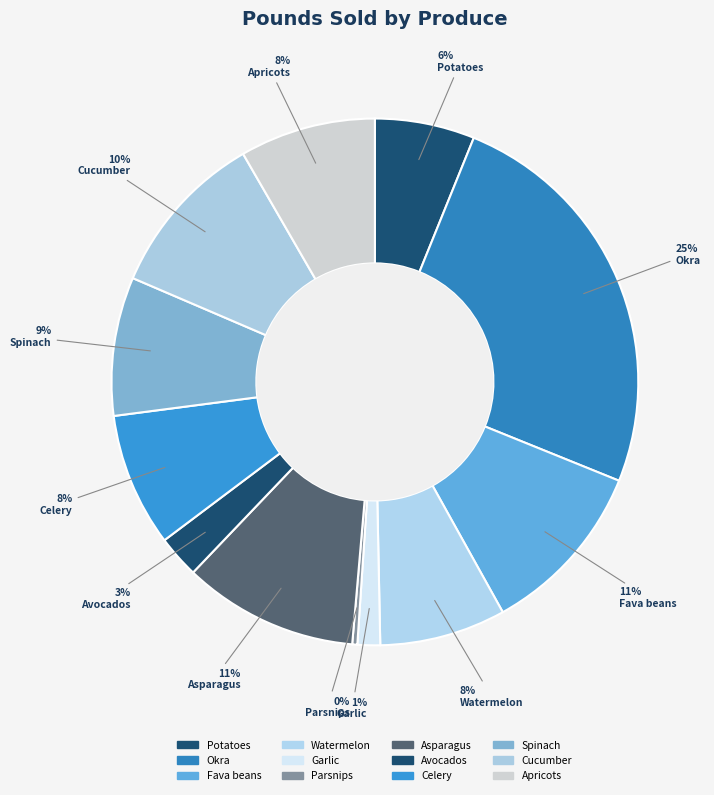

What percentage is the Asparagus slice, to the nearest percent?

11%